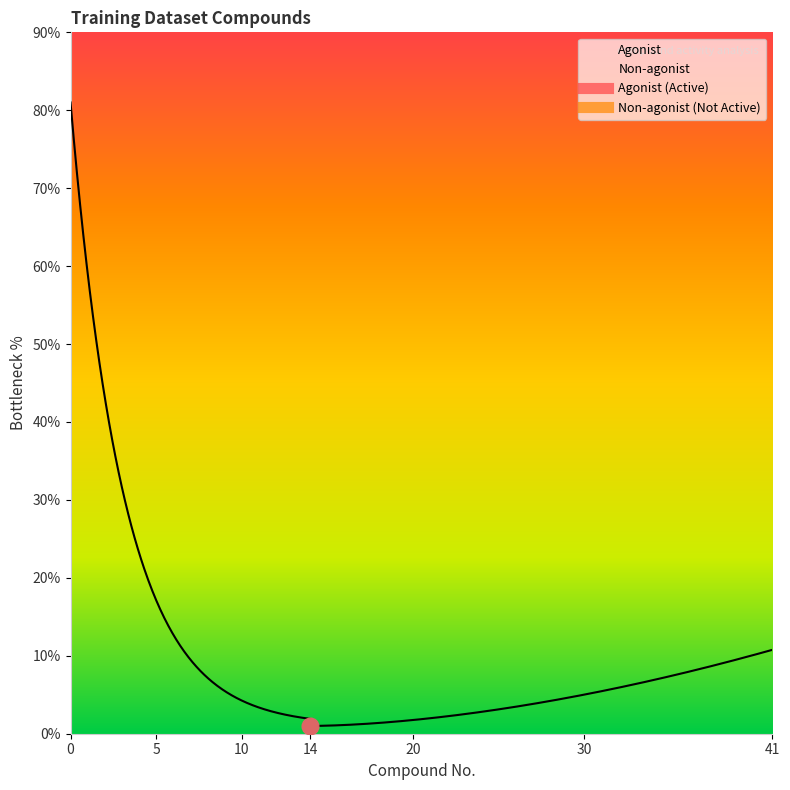

What is the maximum value shown in the chart?

41